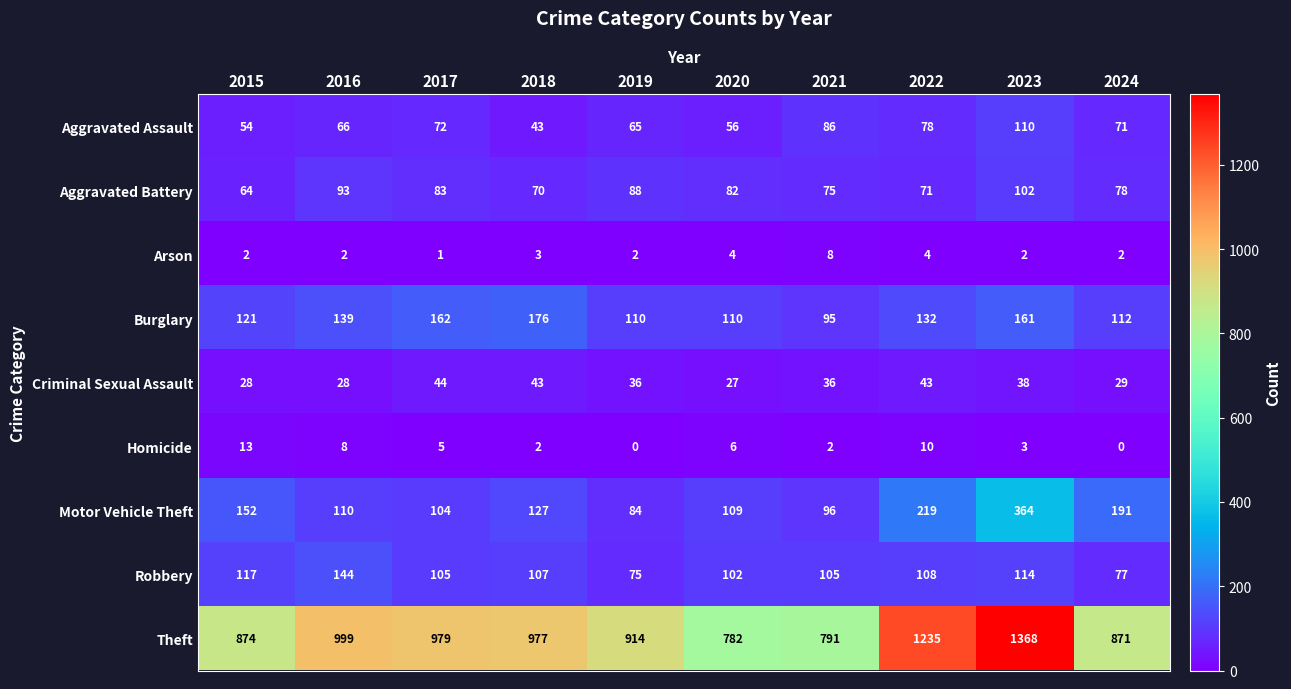

Is it true that Motor Vehicle Theft equals 152 at 2015?

True